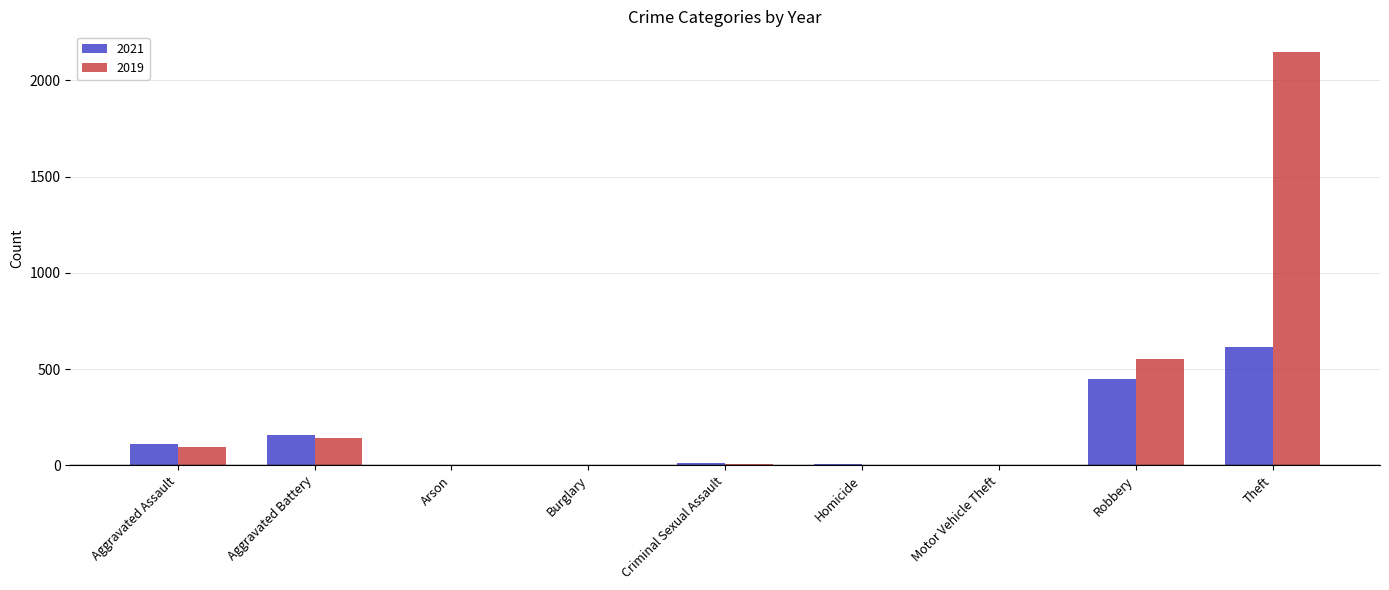

What is the greatest value displayed?

2148